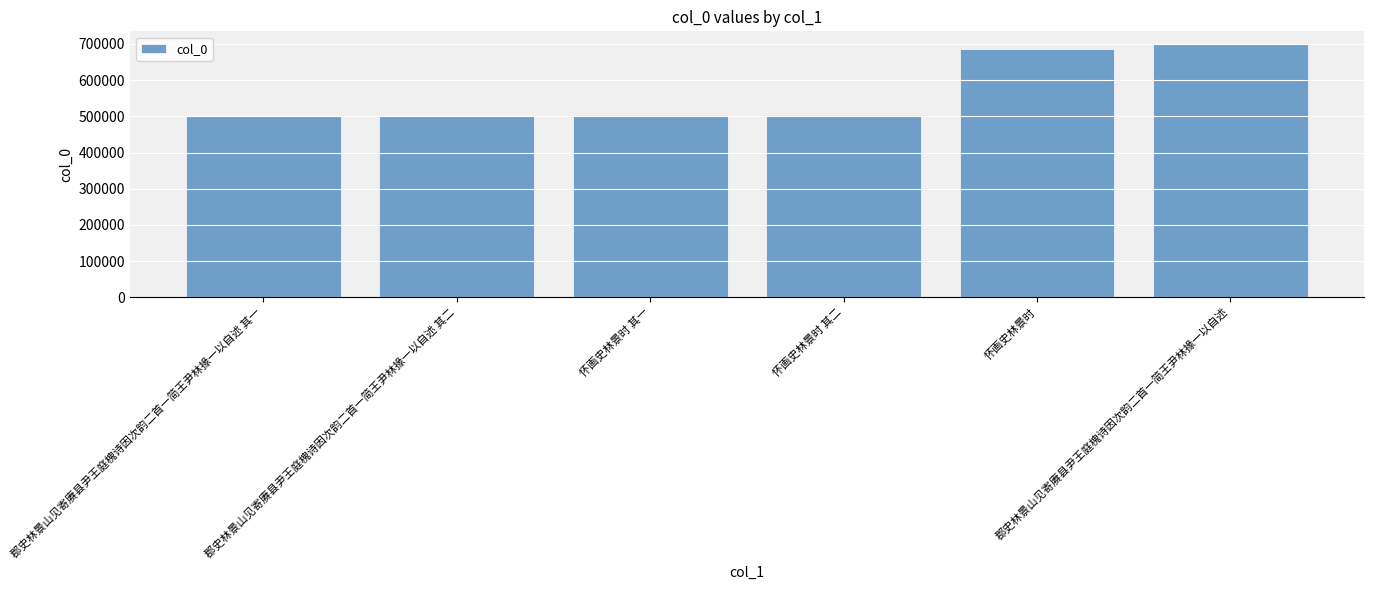

What is the difference between the maximum and minimum values?

199326